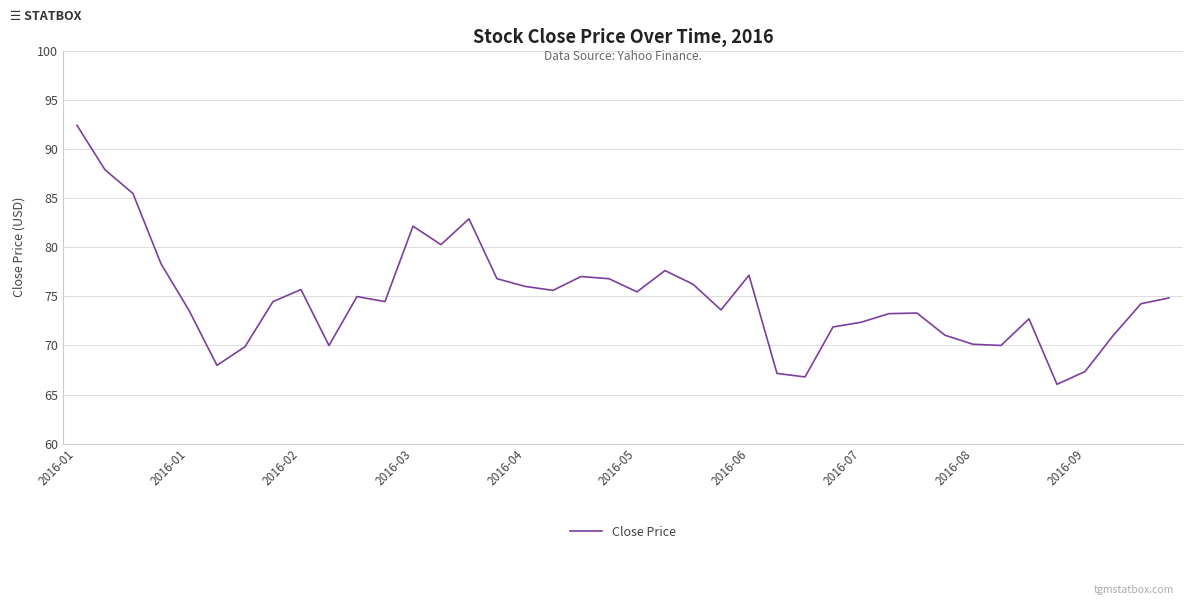

What is the smallest value displayed?

66.0